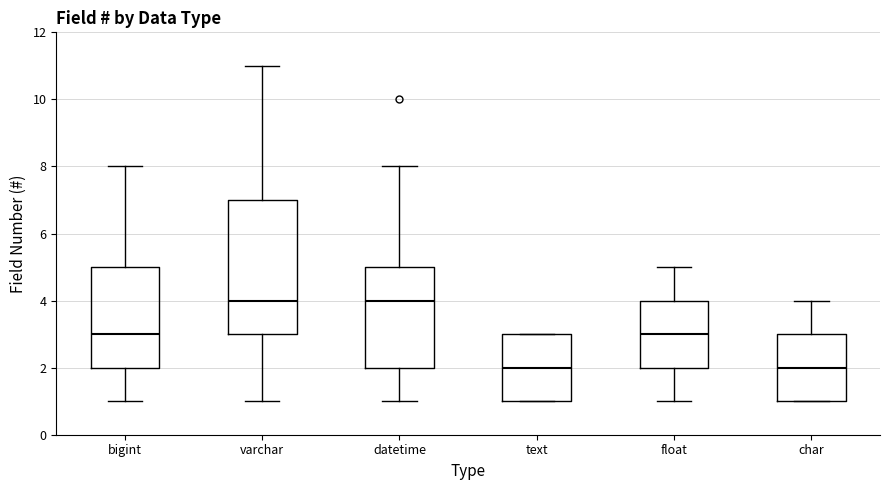

Reading left to right, read every box against the y-axis: the position of its median line, the range the box covers, and the ends of its whiskers. The values are not printed on the chart, so give them approximately, as read against the axis.

bigint: median 3, box 2 to 5, whiskers 1 to 8
varchar: median 4, box 3 to 7, whiskers 1 to 11
datetime: median 4, box 2 to 5, whiskers 1 to 8
text: median 2, box 1 to 3, whiskers 1 to 3
float: median 3, box 2 to 4, whiskers 1 to 5
char: median 2, box 1 to 3, whiskers 1 to 4